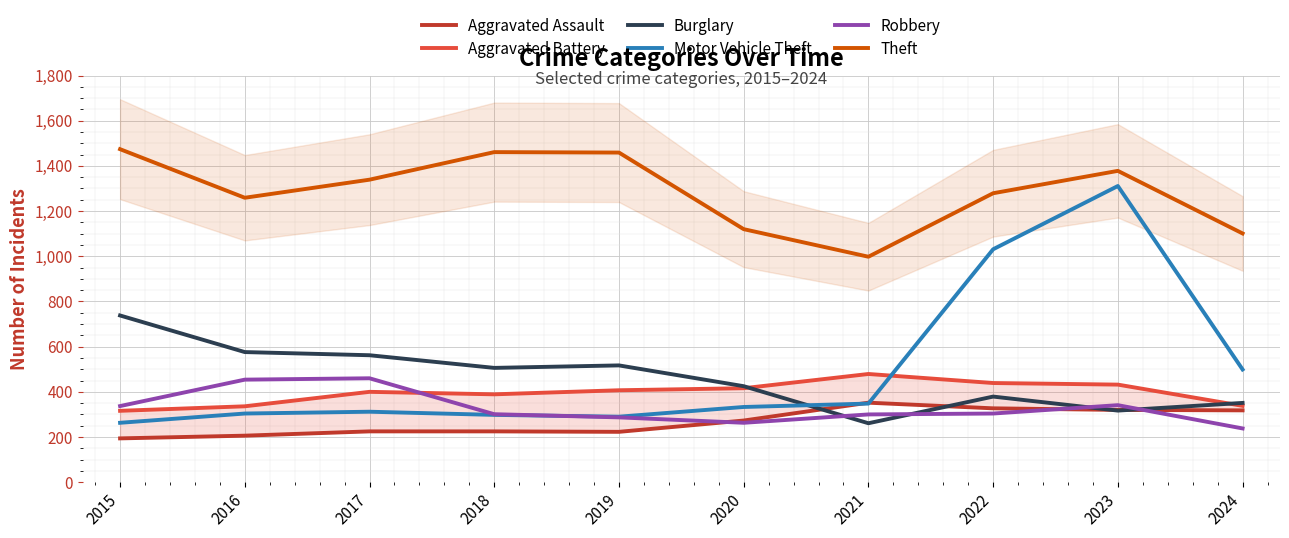

How many interior local valleys does the Theft series have?

2